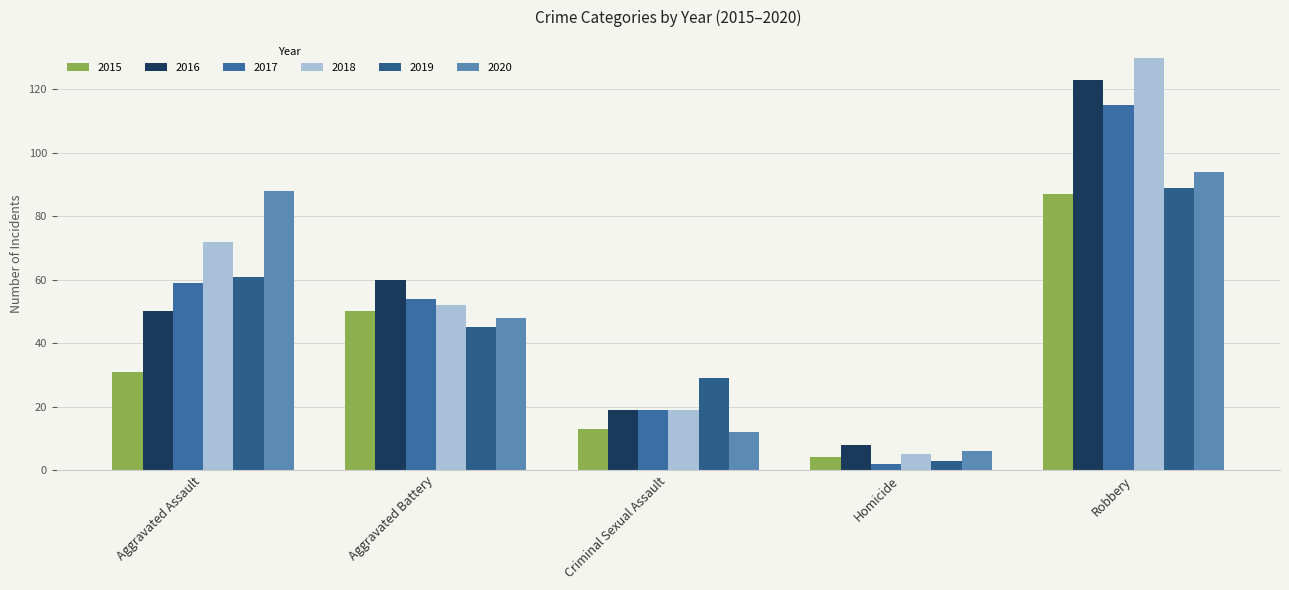

What position from the left is Aggravated Assault?

1